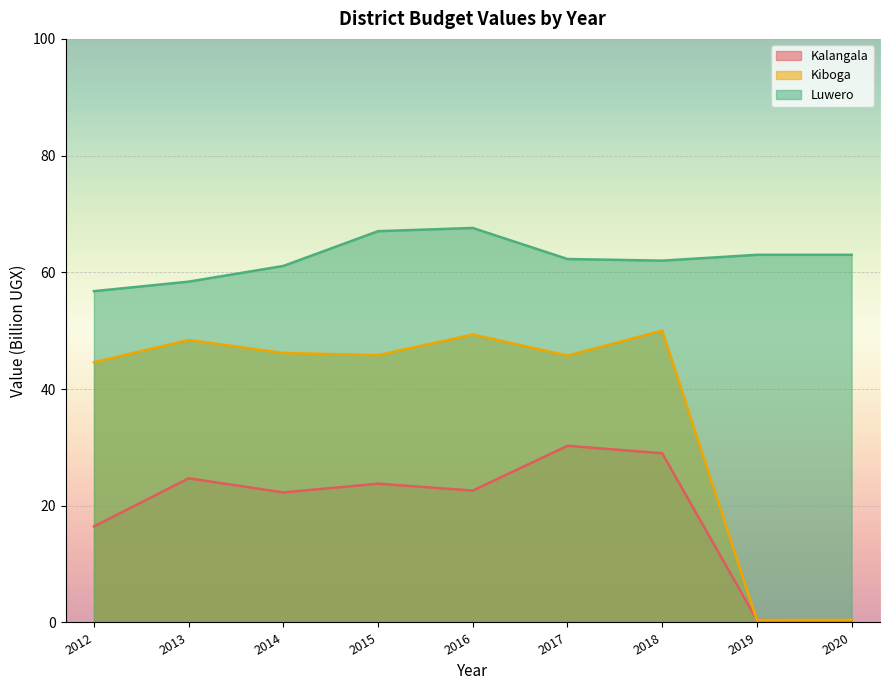

Reading left to right, list all the values displayed in this chart.

Kalangala: 2012=16.4	2013=24.7	2014=22.3	2015=23.8	2016=22.6	2017=30.3	2018=29.0	2019=0.4	2020=0.3
Kiboga: 2012=44.6	2013=48.4	2014=46.2	2015=45.8	2016=49.3	2017=45.7	2018=50.0	2019=0.4	2020=0.4
Luwero: 2012=56.8	2013=58.4	2014=61.1	2015=67.0	2016=67.6	2017=62.3	2018=62.0	2019=63.0	2020=63.0